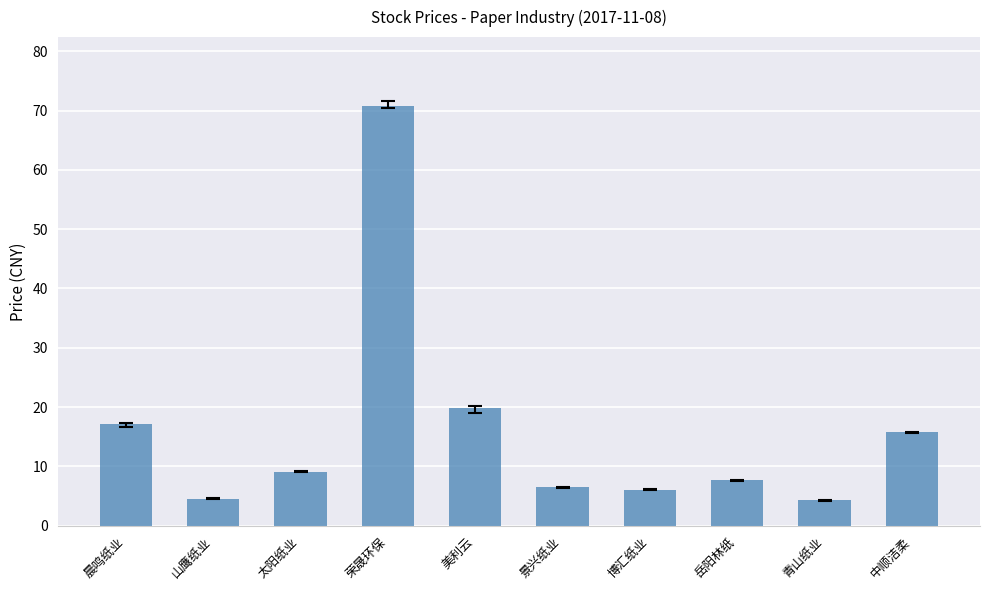

What is the difference between the values at 青山纸业 and 中顺洁柔?

11.5